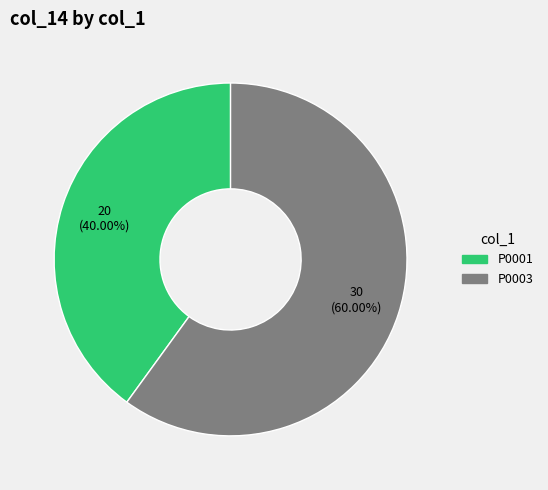

Does P0001 represent more than half of the total?

No